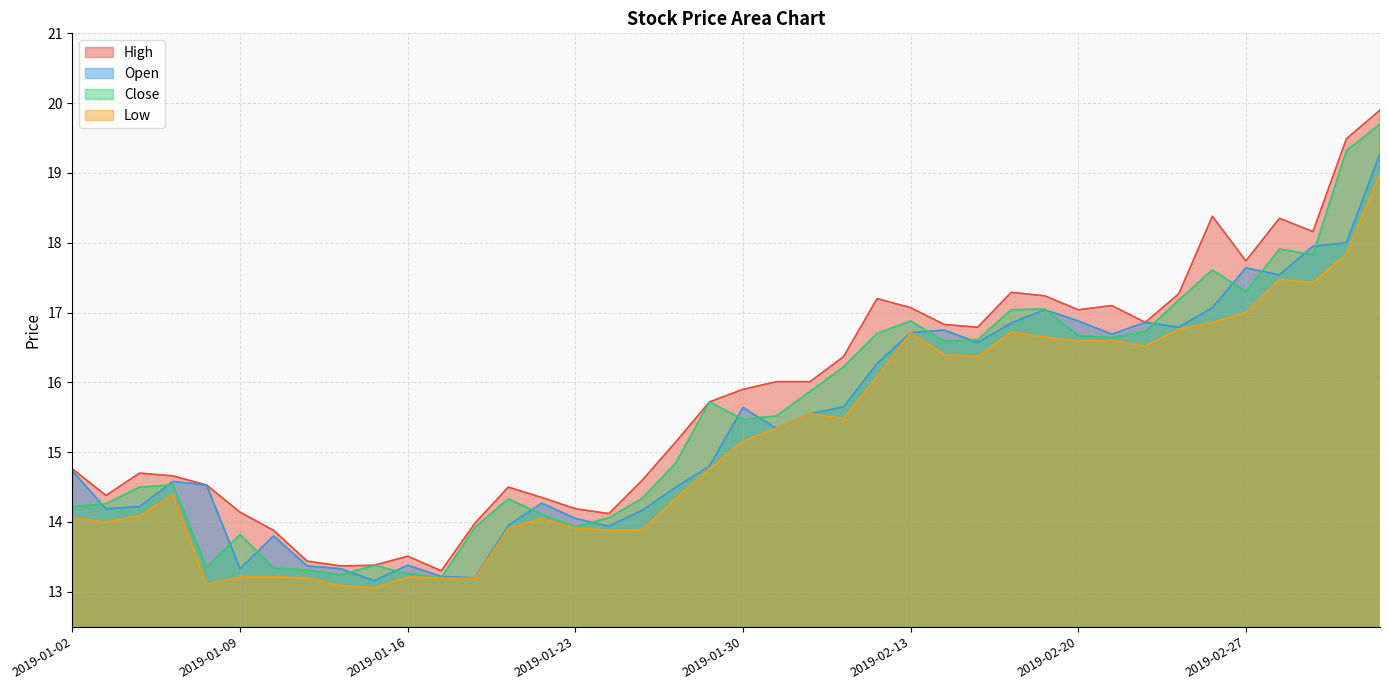

Reading left to right, what are all the values shown in this chart?

open: 2019-01-02=14.7	2019-01-03=14.2	2019-01-04=14.2	2019-01-07=14.6	2019-01-08=14.5	2019-01-09=13.3	2019-01-10=13.8	2019-01-11=13.4	2019-01-14=13.3	2019-01-15=13.2	2019-01-16=13.4	2019-01-17=13.2	2019-01-18=13.2	2019-01-21=13.9	2019-01-22=14.3	2019-01-23=14.1	2019-01-24=13.9	2019-01-25=14.2	2019-01-28=14.5	2019-01-29=14.8	2019-01-30=15.6	2019-01-31=15.3	2019-02-01=15.6	2019-02-11=15.7	2019-02-12=16.3	2019-02-13=16.7	2019-02-14=16.8	2019-02-15=16.6	2019-02-18=16.9	2019-02-19=17.0	2019-02-20=16.9	2019-02-21=16.7	2019-02-22=16.9	2019-02-25=16.8	2019-02-26=17.1	2019-02-27=17.6	2019-02-28=17.5	2019-03-01=17.9	2019-03-04=18.0	2019-03-05=19.3
close: 2019-01-02=14.2	2019-01-03=14.3	2019-01-04=14.5	2019-01-07=14.5	2019-01-08=13.3	2019-01-09=13.8	2019-01-10=13.3	2019-01-11=13.3	2019-01-14=13.2	2019-01-15=13.4	2019-01-16=13.3	2019-01-17=13.2	2019-01-18=13.9	2019-01-21=14.3	2019-01-22=14.1	2019-01-23=13.9	2019-01-24=14.1	2019-01-25=14.3	2019-01-28=14.8	2019-01-29=15.7	2019-01-30=15.5	2019-01-31=15.5	2019-02-01=15.9	2019-02-11=16.2	2019-02-12=16.7	2019-02-13=16.9	2019-02-14=16.6	2019-02-15=16.6	2019-02-18=17.0	2019-02-19=17.1	2019-02-20=16.7	2019-02-21=16.6	2019-02-22=16.7	2019-02-25=17.2	2019-02-26=17.6	2019-02-27=17.3	2019-02-28=17.9	2019-03-01=17.8	2019-03-04=19.3	2019-03-05=19.7
high: 2019-01-02=14.8	2019-01-03=14.4	2019-01-04=14.7	2019-01-07=14.7	2019-01-08=14.5	2019-01-09=14.1	2019-01-10=13.9	2019-01-11=13.4	2019-01-14=13.4	2019-01-15=13.4	2019-01-16=13.5	2019-01-17=13.3	2019-01-18=14.0	2019-01-21=14.5	2019-01-22=14.3	2019-01-23=14.2	2019-01-24=14.1	2019-01-25=14.6	2019-01-28=15.2	2019-01-29=15.7	2019-01-30=15.9	2019-01-31=16.0	2019-02-01=16.0	2019-02-11=16.4	2019-02-12=17.2	2019-02-13=17.1	2019-02-14=16.8	2019-02-15=16.8	2019-02-18=17.3	2019-02-19=17.2	2019-02-20=17.0	2019-02-21=17.1	2019-02-22=16.9	2019-02-25=17.3	2019-02-26=18.4	2019-02-27=17.7	2019-02-28=18.4	2019-03-01=18.2	2019-03-04=19.5	2019-03-05=19.9
low: 2019-01-02=14.1	2019-01-03=14.0	2019-01-04=14.1	2019-01-07=14.4	2019-01-08=13.1	2019-01-09=13.2	2019-01-10=13.2	2019-01-11=13.2	2019-01-14=13.1	2019-01-15=13.1	2019-01-16=13.2	2019-01-17=13.2	2019-01-18=13.2	2019-01-21=13.9	2019-01-22=14.1	2019-01-23=13.9	2019-01-24=13.9	2019-01-25=13.9	2019-01-28=14.3	2019-01-29=14.8	2019-01-30=15.2	2019-01-31=15.3	2019-02-01=15.6	2019-02-11=15.5	2019-02-12=16.1	2019-02-13=16.7	2019-02-14=16.4	2019-02-15=16.4	2019-02-18=16.7	2019-02-19=16.6	2019-02-20=16.6	2019-02-21=16.6	2019-02-22=16.5	2019-02-25=16.8	2019-02-26=16.9	2019-02-27=17.0	2019-02-28=17.5	2019-03-01=17.4	2019-03-04=17.8	2019-03-05=19.0